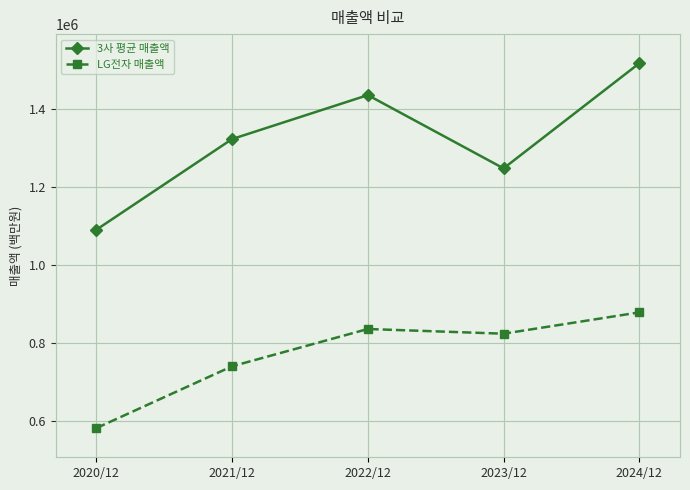

True or false: 3사 평균 매출액 and LG전자 매출액 intersect in this chart.

False